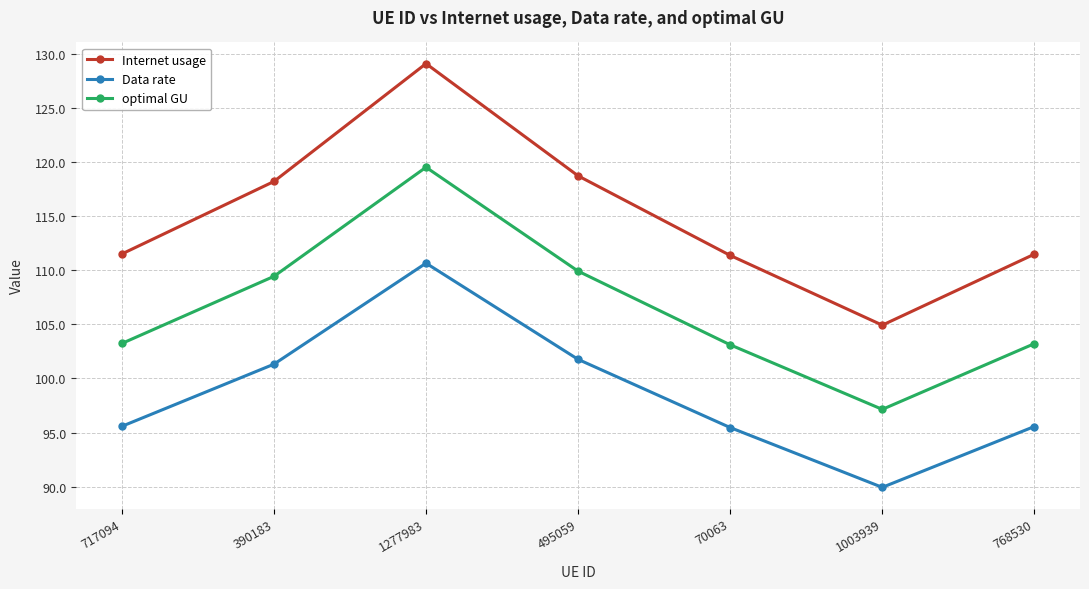

What is the value of the optimal GU point at the 6th from the left?

97.1